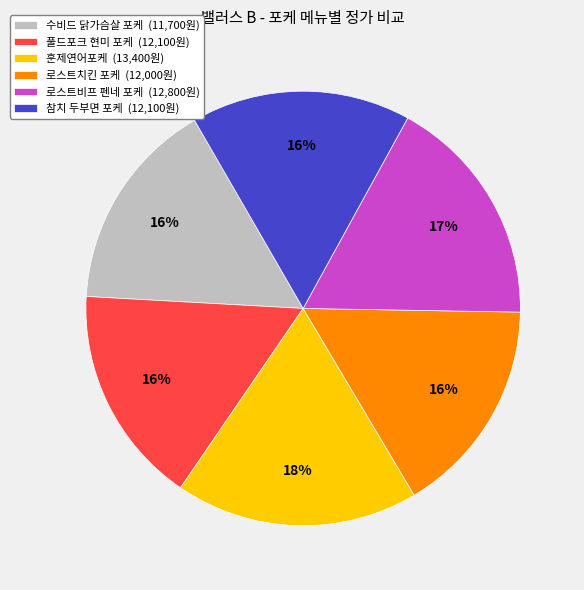

To the nearest percent, what is the difference between the 풀드포크 현미 포케 and 훈제연어포케 slice percentages?

2%